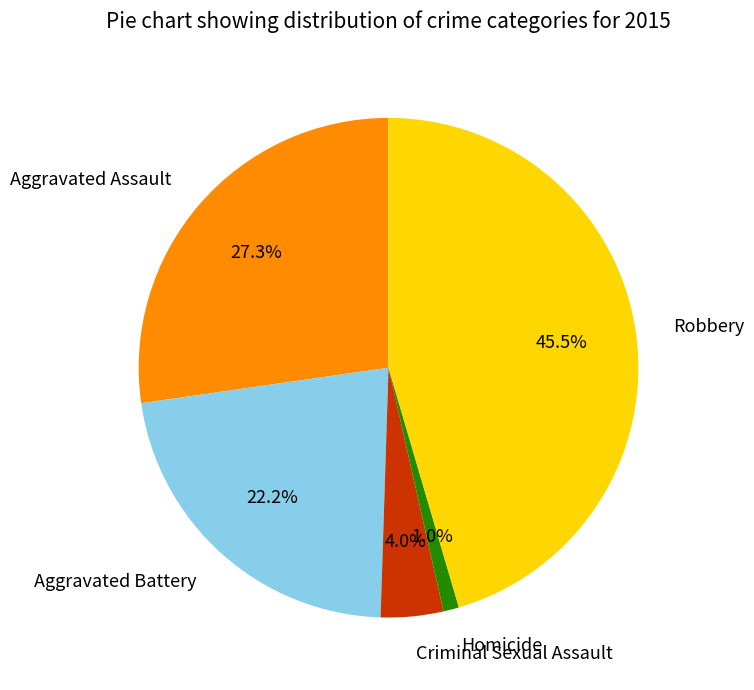

Is the sum of Aggravated Battery and Aggravated Assault greater than half?

No